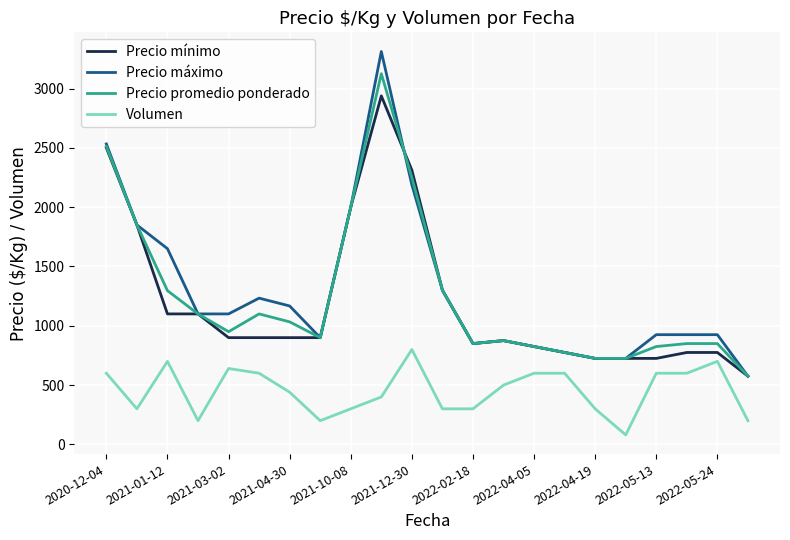

What is the minimum value for Volumen?

80